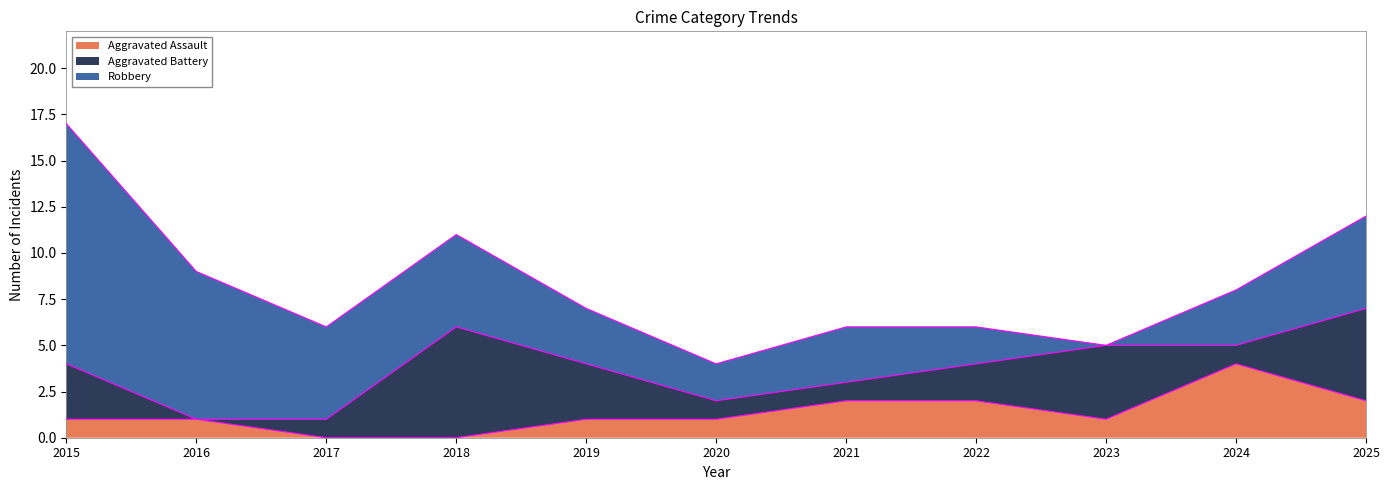

Reading left to right, extract all data points from this chart.

Aggravated Assault: 1	1	0	0	1	1	2	2	1	4	2
Aggravated Battery: 3	0	1	6	3	1	1	2	4	1	5
Robbery: 13	8	5	5	3	2	3	2	0	3	5